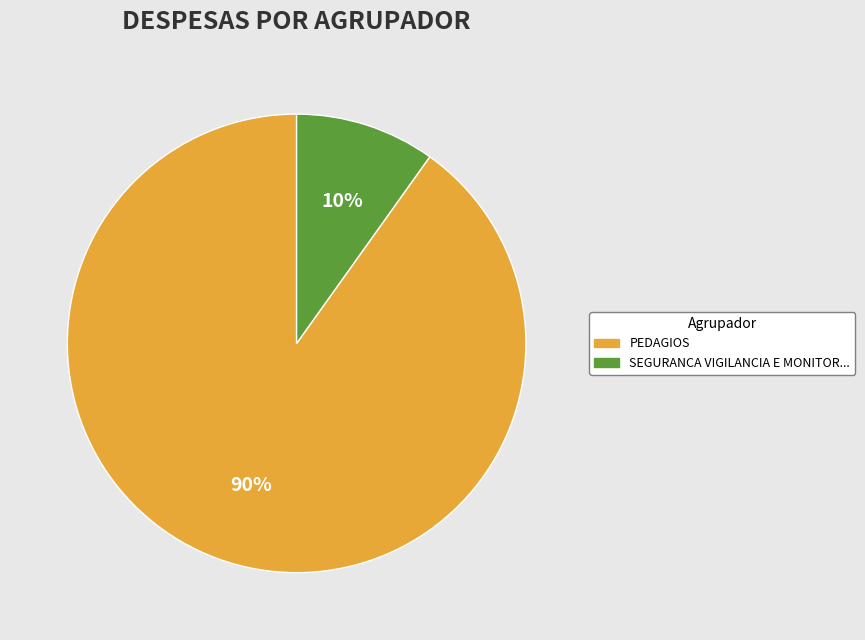

Is there a majority slice in this chart?

Yes